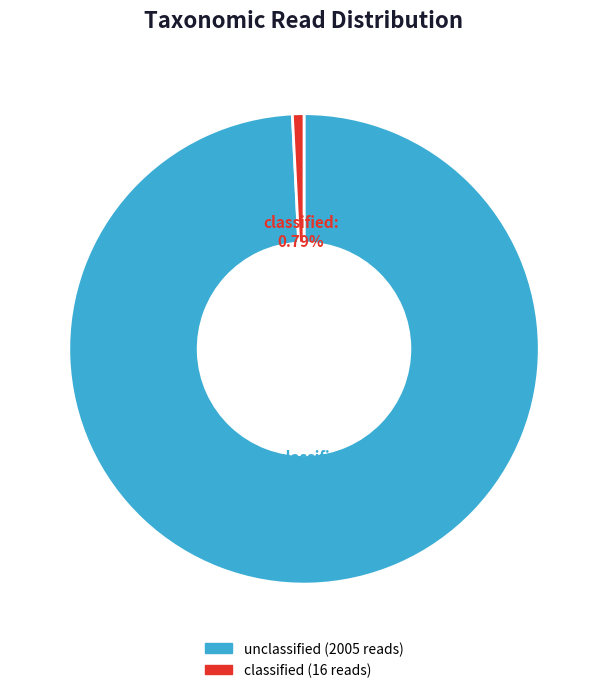

Which slice is the smallest?

classified